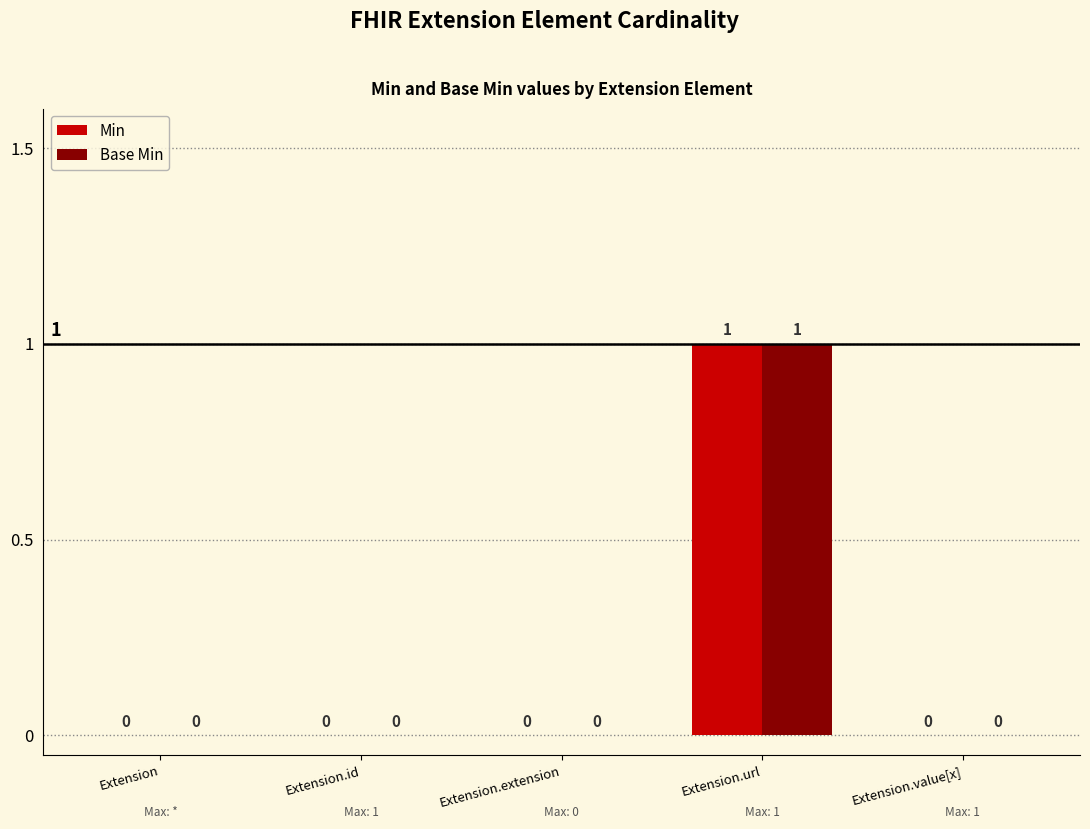

What are all the series names shown in the legend?

Min, Base Min